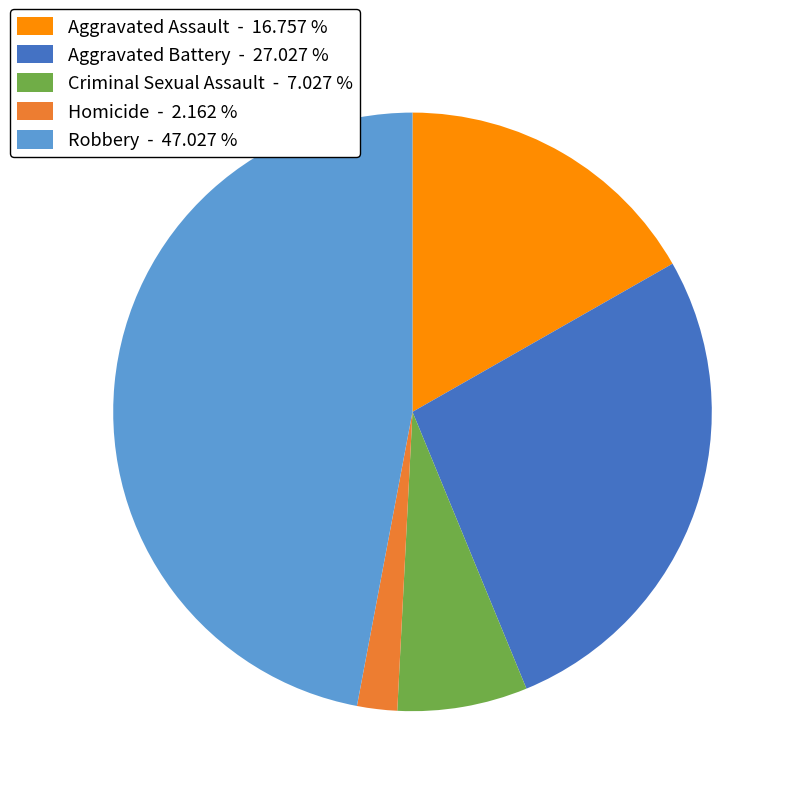

Does Aggravated Battery represent more than half of the total?

No